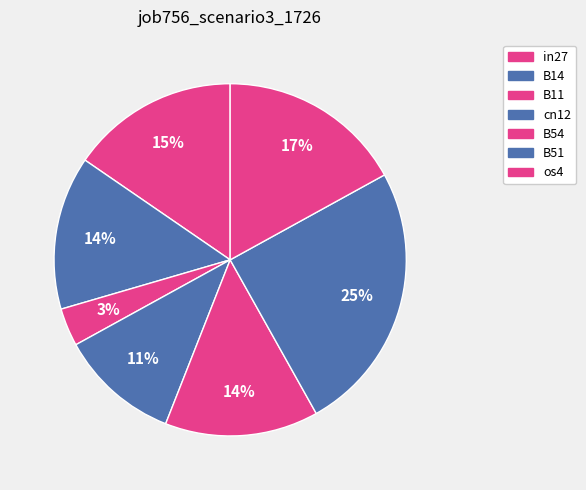

The B54 slice represents 14% of the pie. True or false?

True